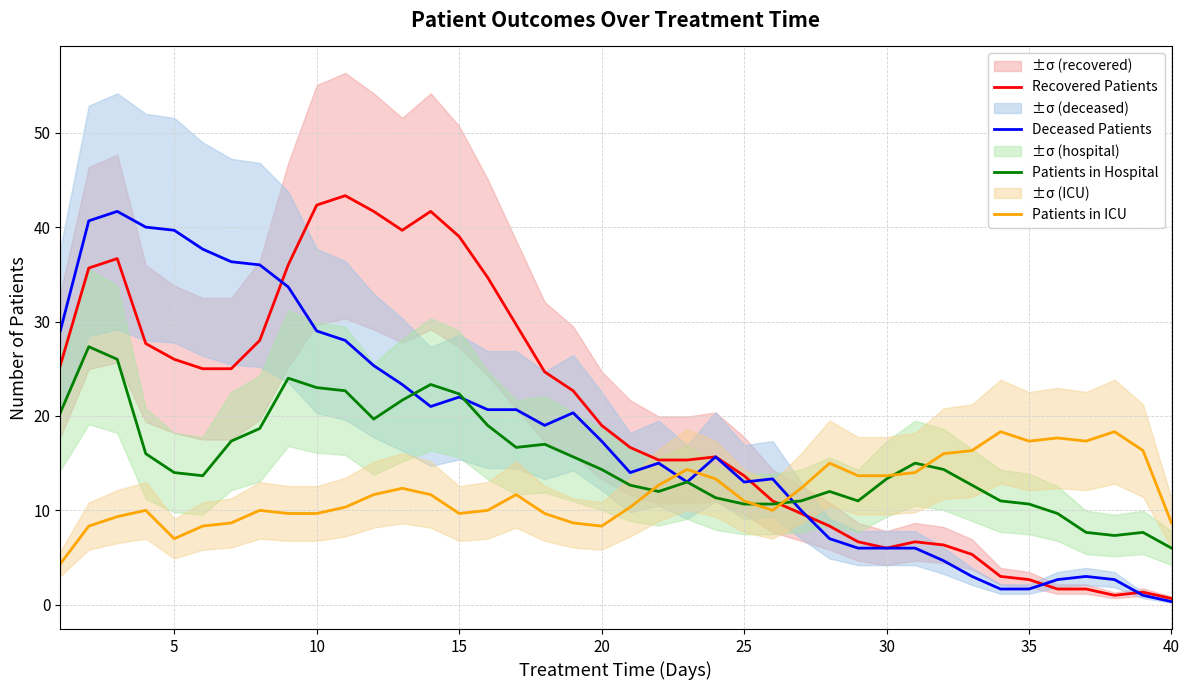

What is the maximum value for Deceased Patients?

41.7